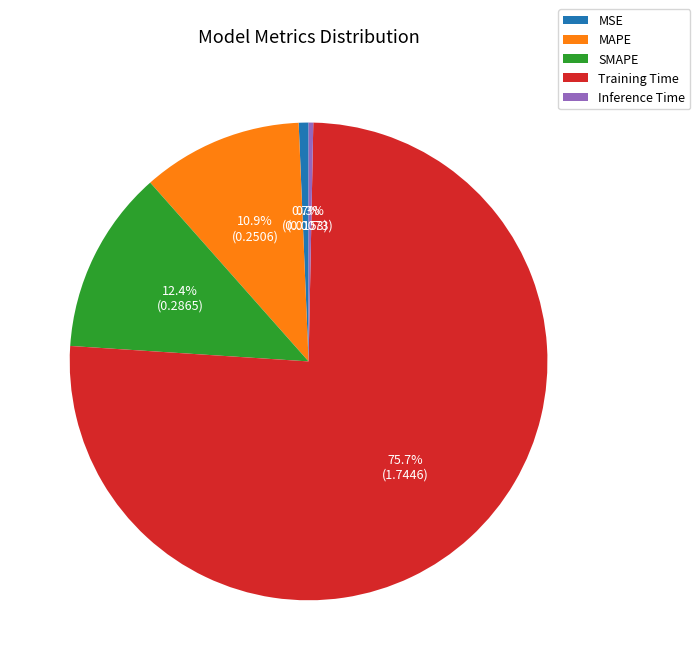

Combined, what portion of the pie is Training Time and SMAPE?

88.1%